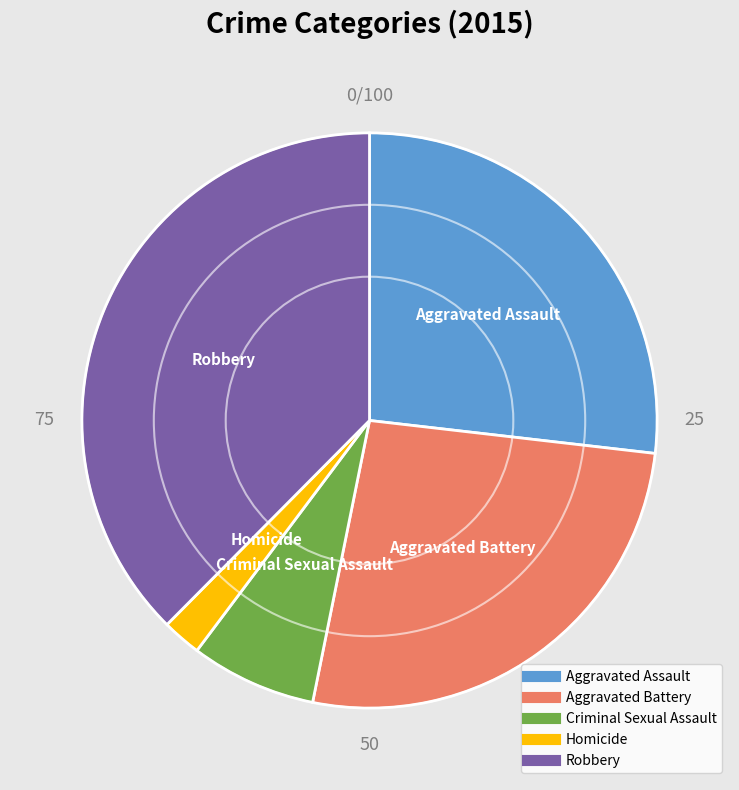

How many slices are in this pie chart?

5